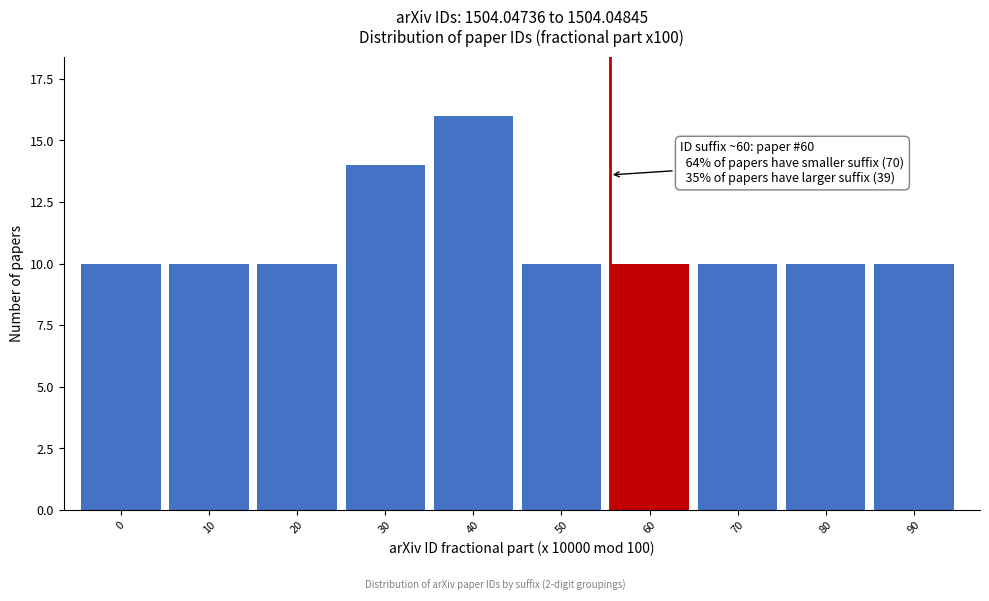

Reading right to left, extract all data points from this chart.

10	10	10	10	10	16	14	10	10	10